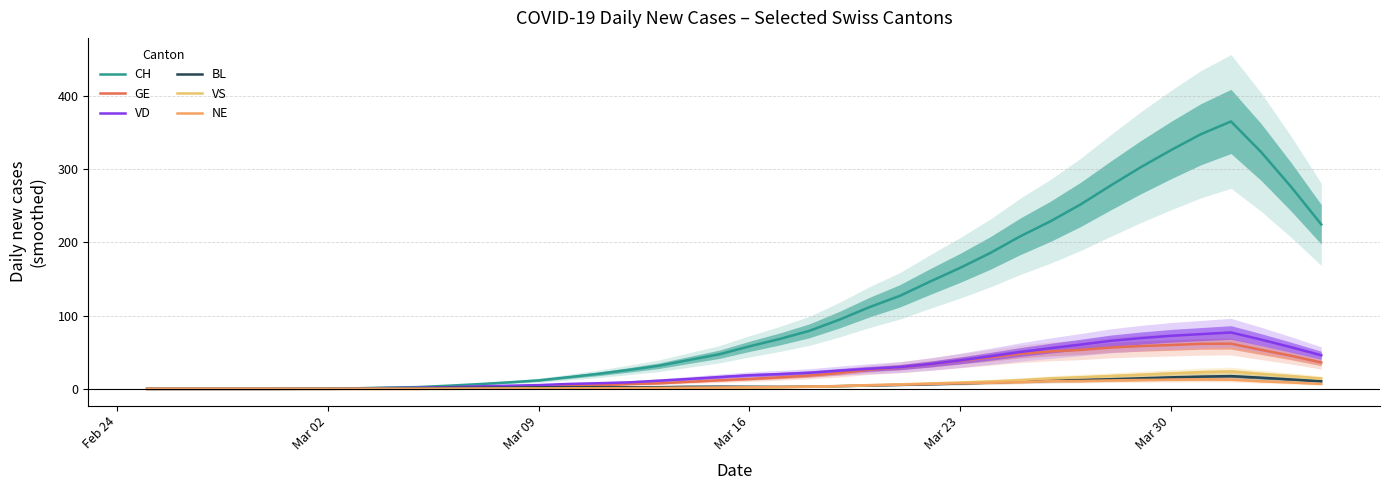

What is the total value across all series at Mar 23?

266.0